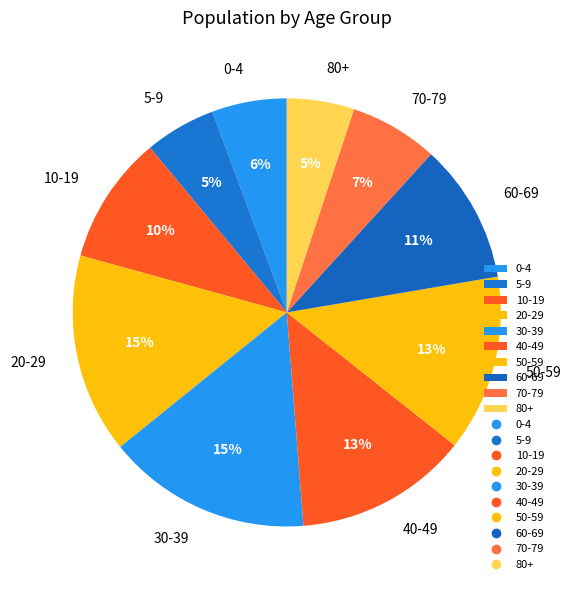

Do 20-29 and 80+ together represent more than half of the pie?

No